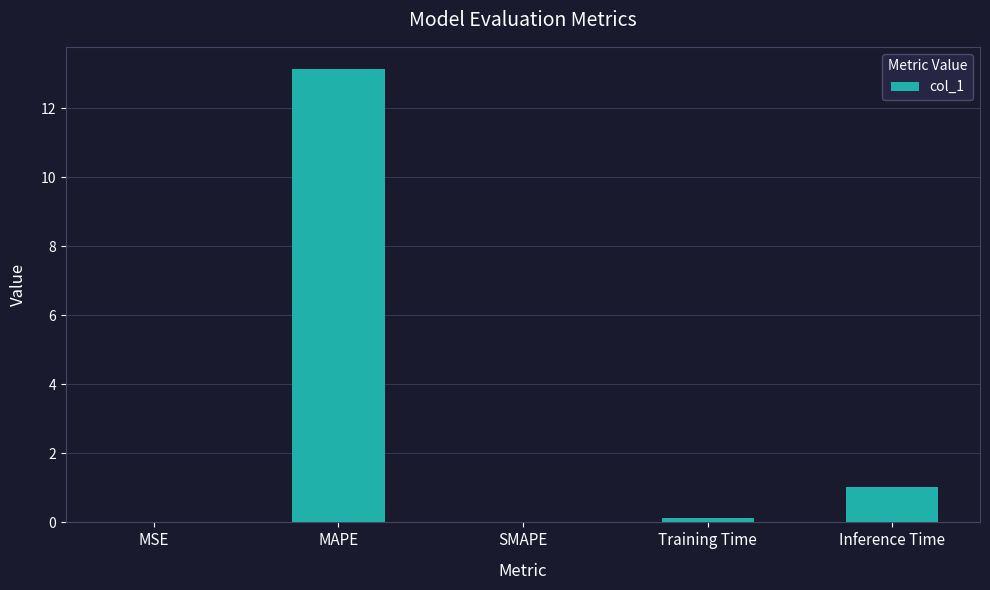

Which category has the highest value across all series?

MAPE